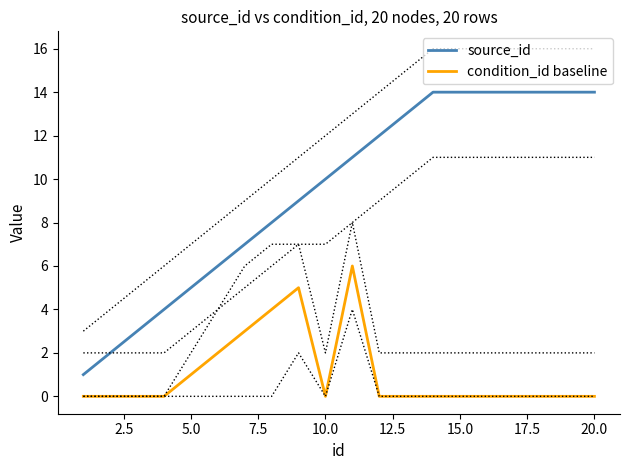

What are all the series names shown in the legend?

source_id, condition_id baseline